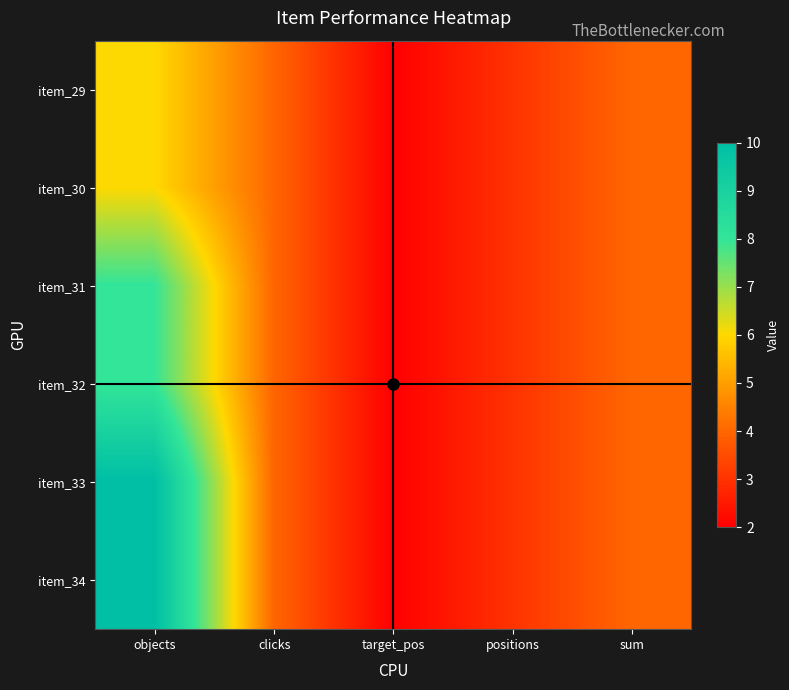

Which label corresponds to the largest value in the chart?

objects